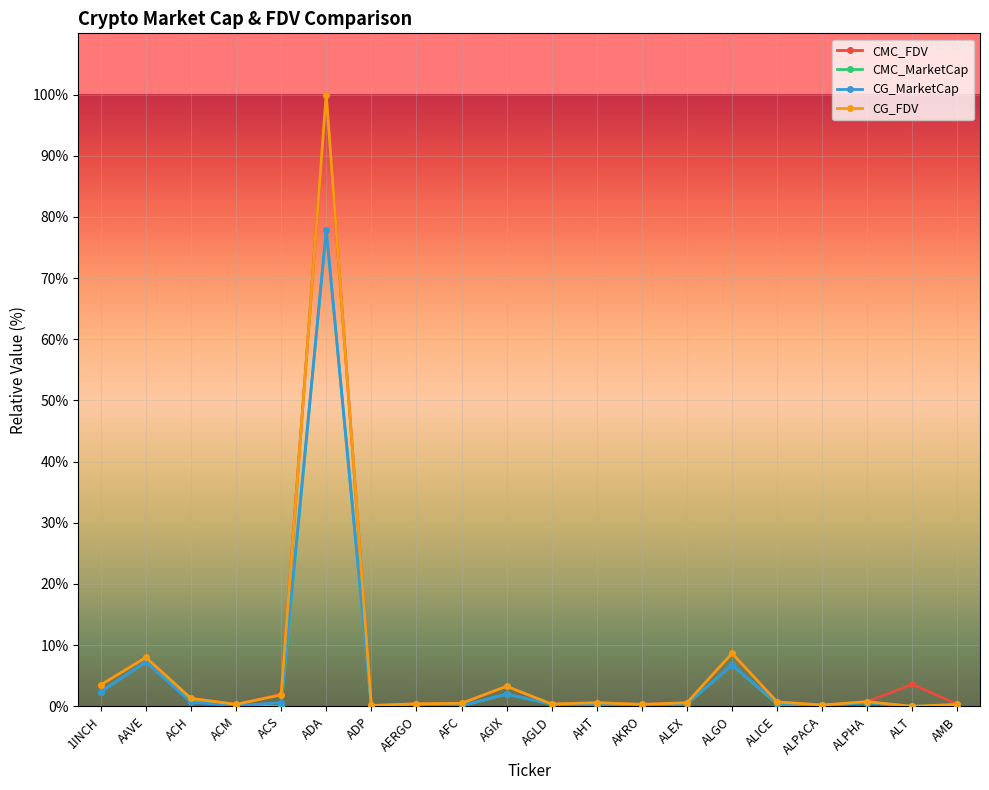

At which category is the sum across all series the highest?

ADA